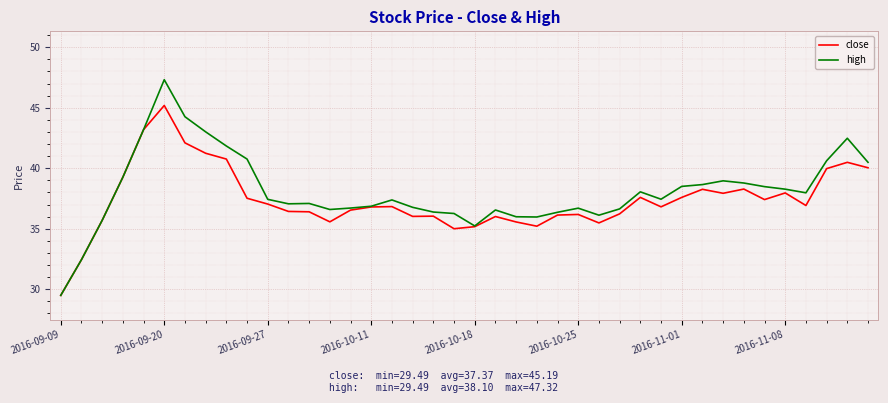

What are all the series names shown in the legend?

close, high